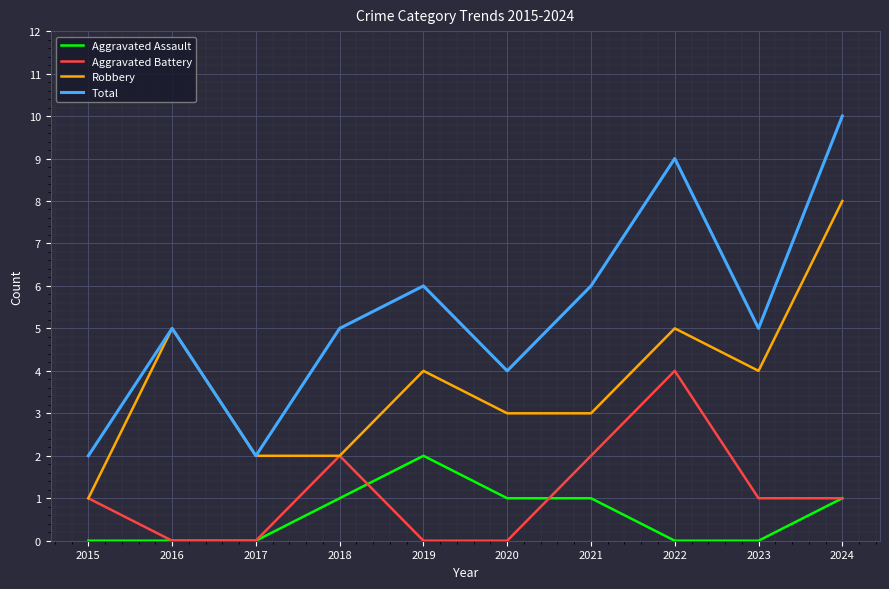

Reading left to right, extract all data points from this chart.

Aggravated Assault: 0	0	0	1	2	1	1	0	0	1
Aggravated Battery: 1	0	0	2	0	0	2	4	1	1
Robbery: 1	5	2	2	4	3	3	5	4	8
Total: 2	5	2	5	6	4	6	9	5	10